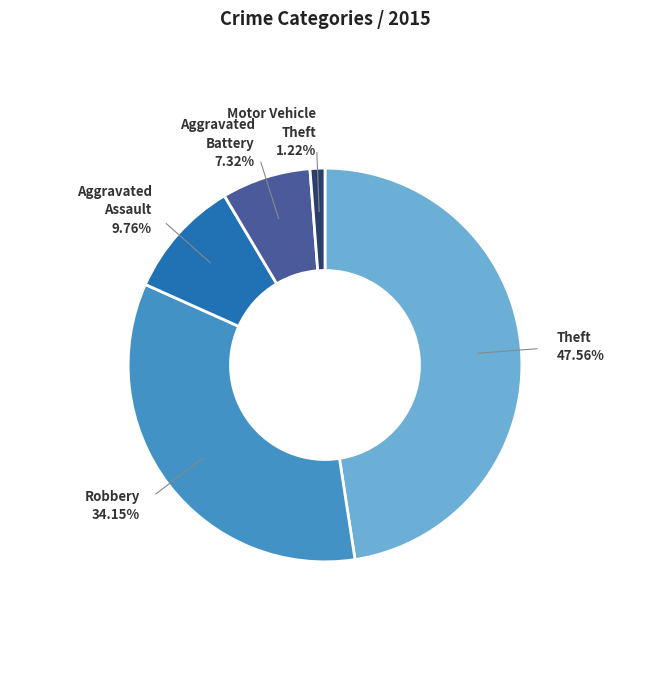

What percentage is the Aggravated Battery slice, to the nearest percent?

7%